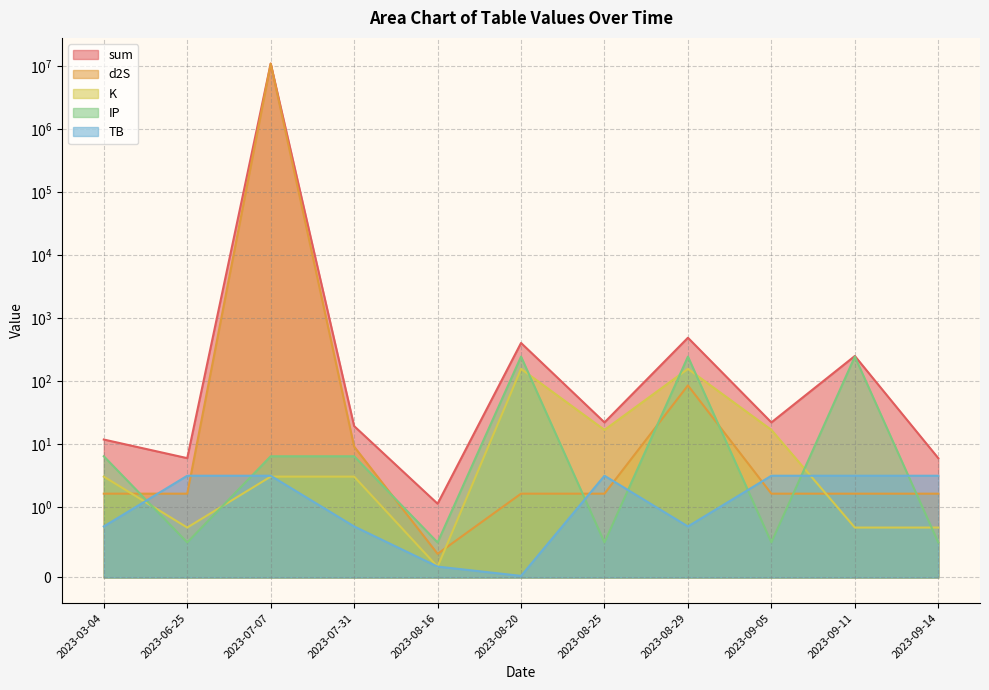

Which series has the largest total across all categories?

sum